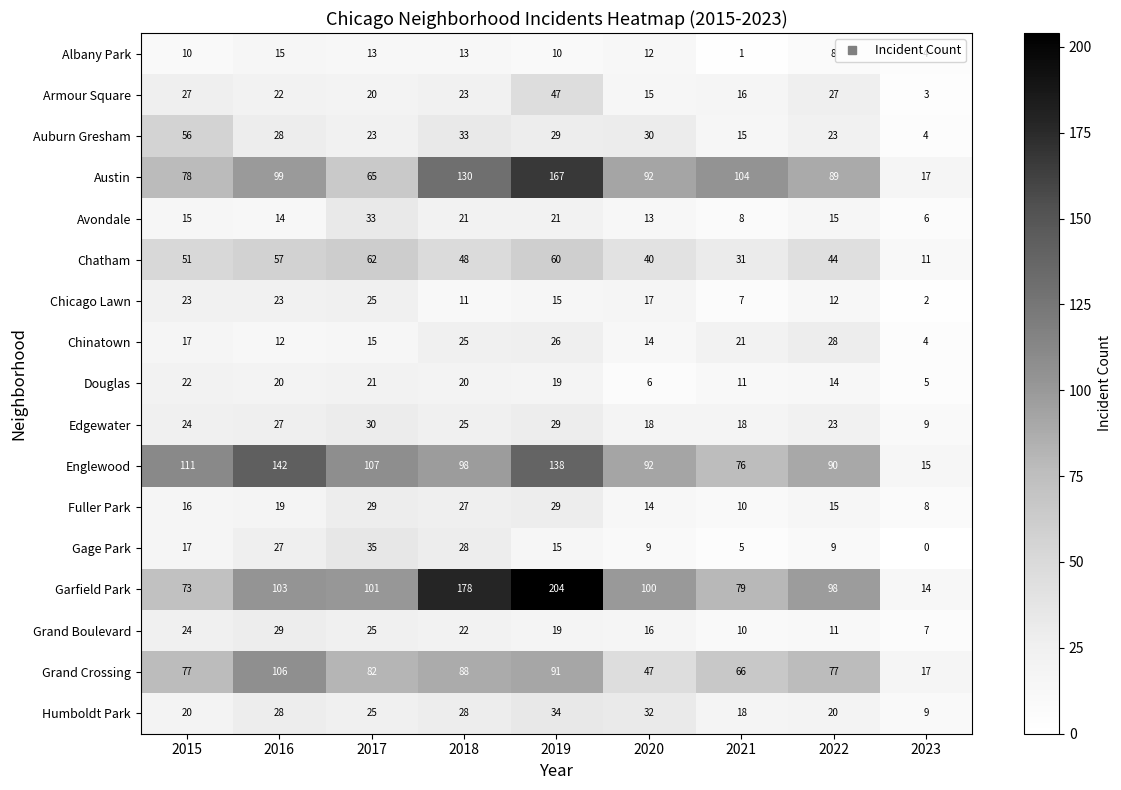

The Armour Square series shows 22 at 2016. True or false?

True